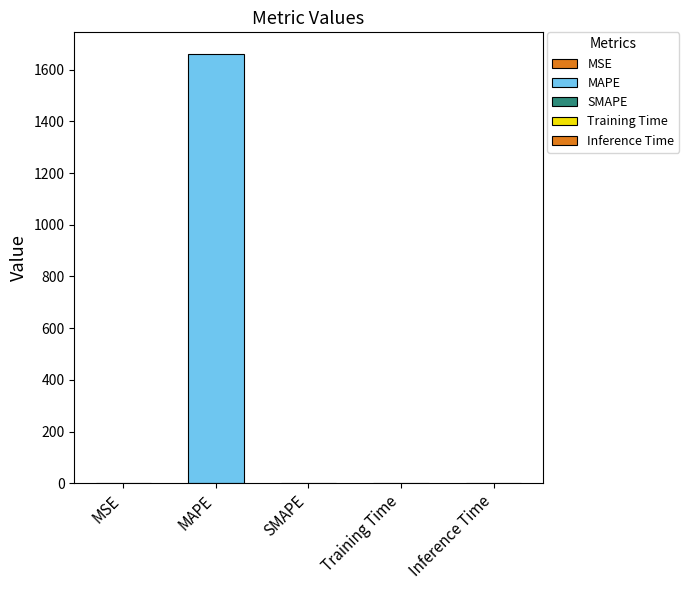

The chart shows a value of -1094.2 at SMAPE. True or false?

False